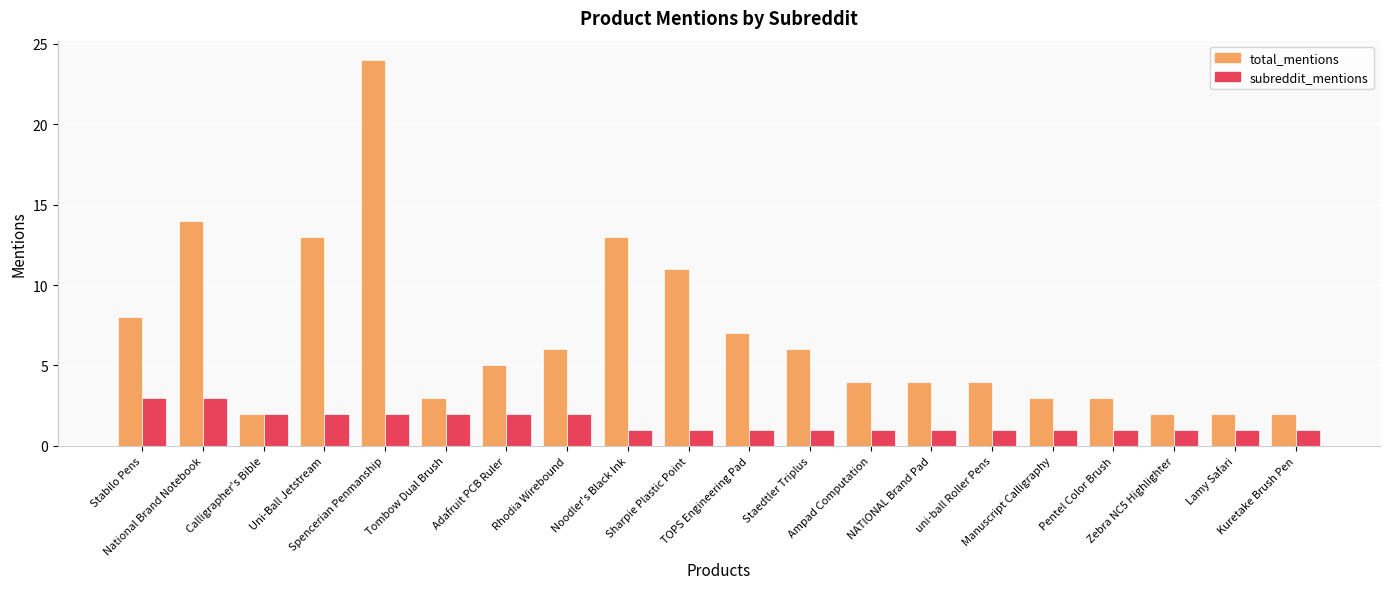

Which series has the largest total across all categories?

total_mentions